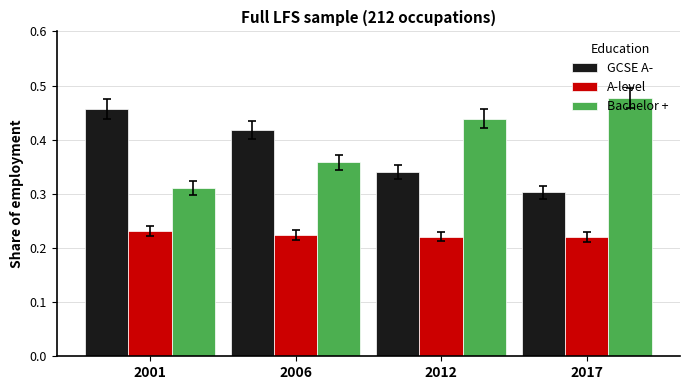

At which category does the chart reach its peak across all series?

2017